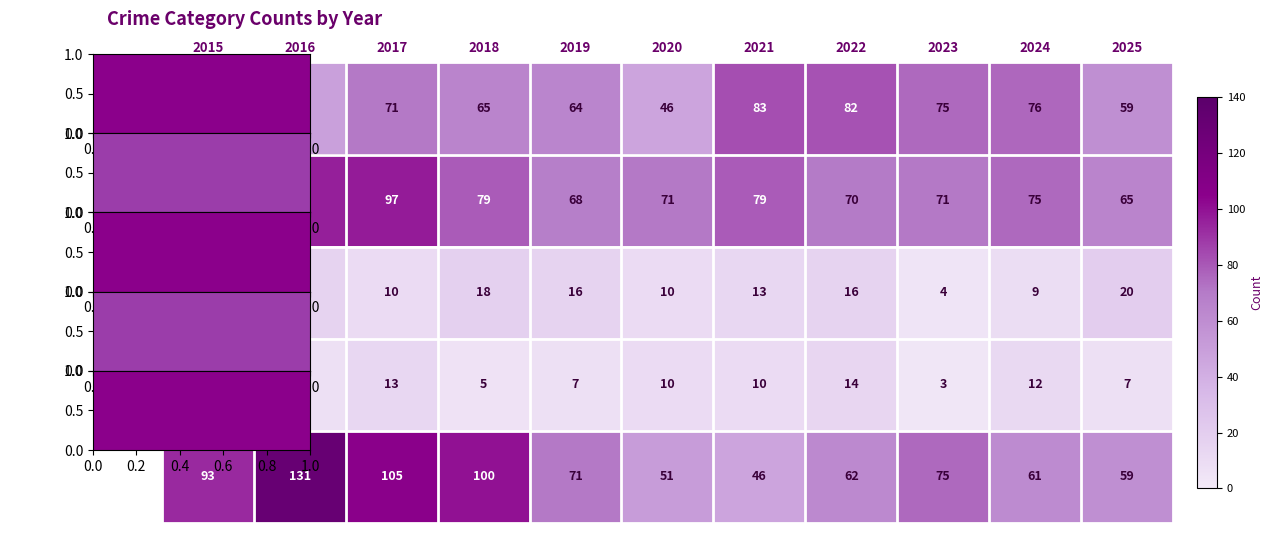

At which label is Robbery closest to 88?

2015